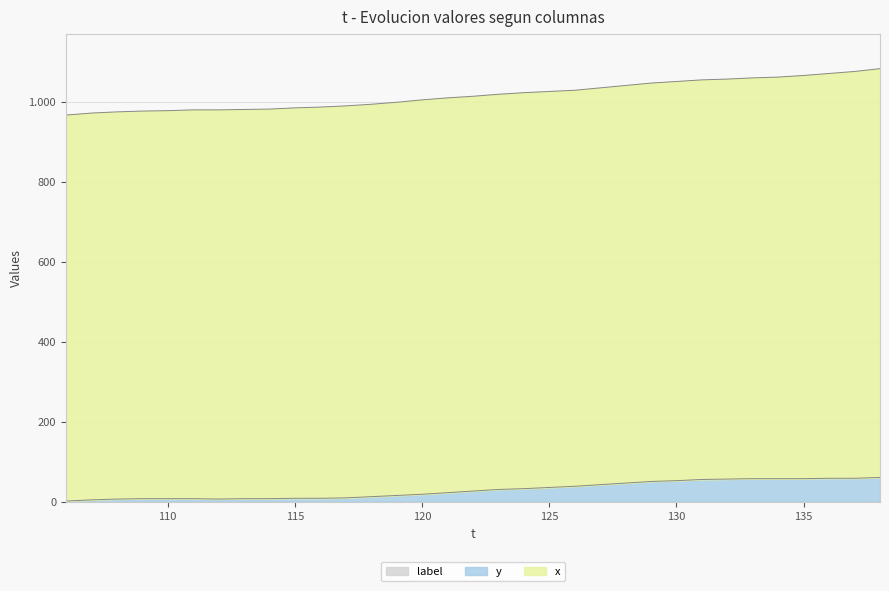

What is the average value of the x series?

1018